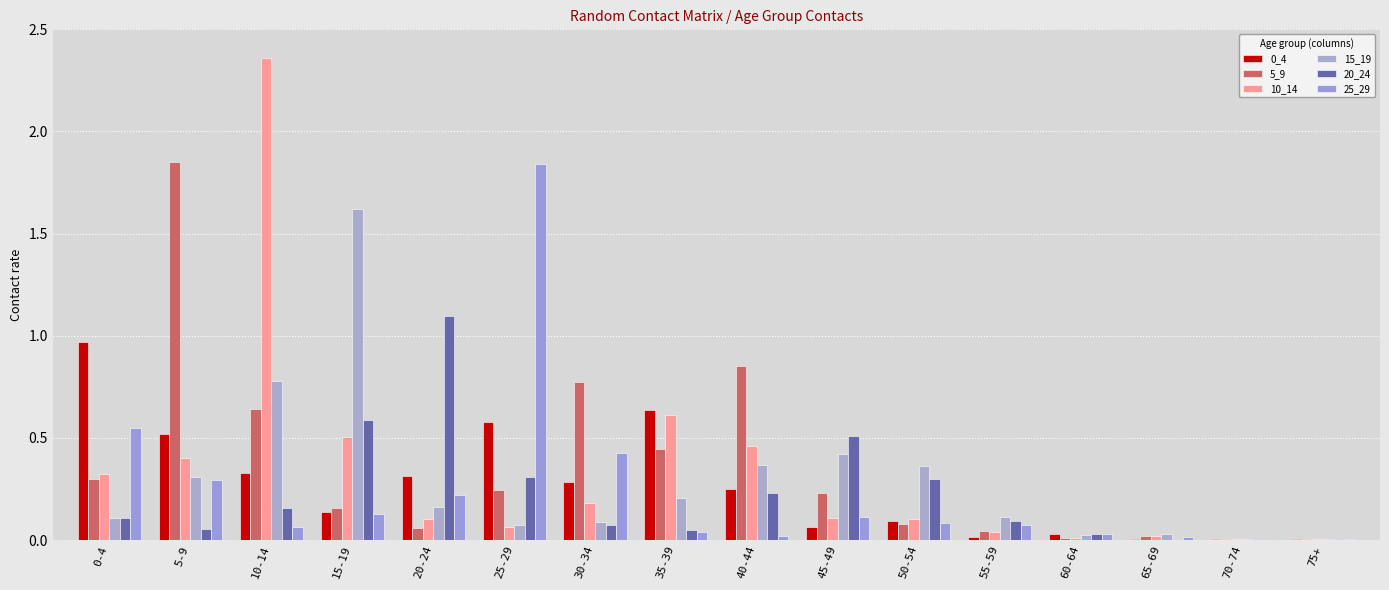

Which series has the largest range (max minus min)?

10_14